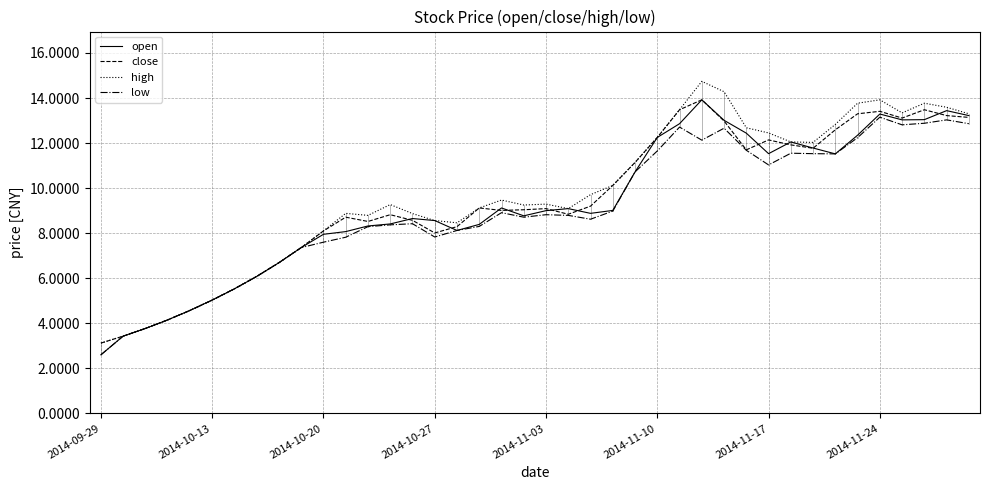

What is the minimum value for open?

2.6